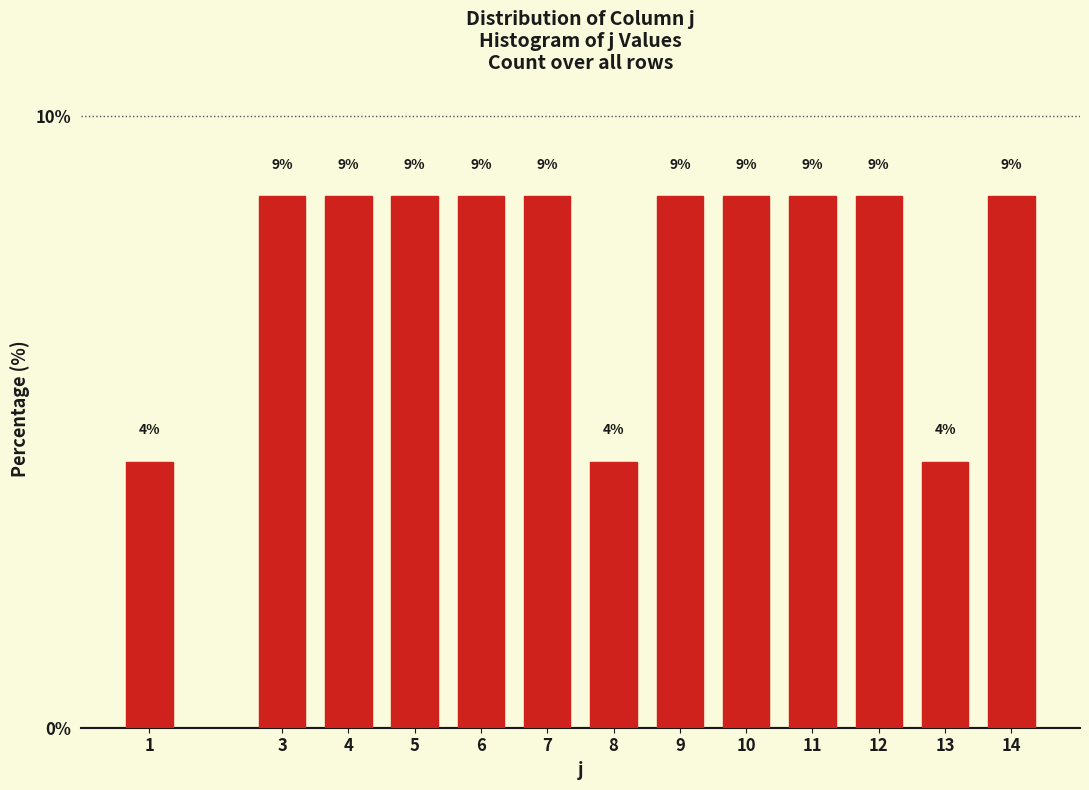

How many bars are there in total?

13